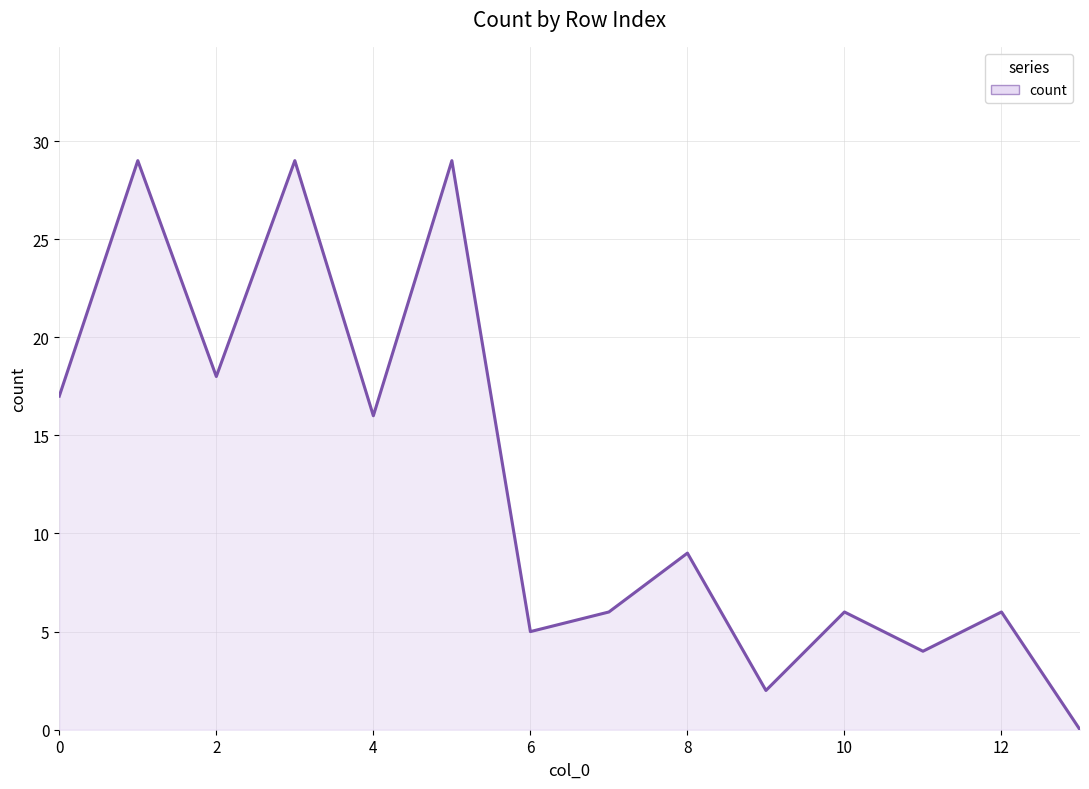

How many lines are shown in the chart?

1